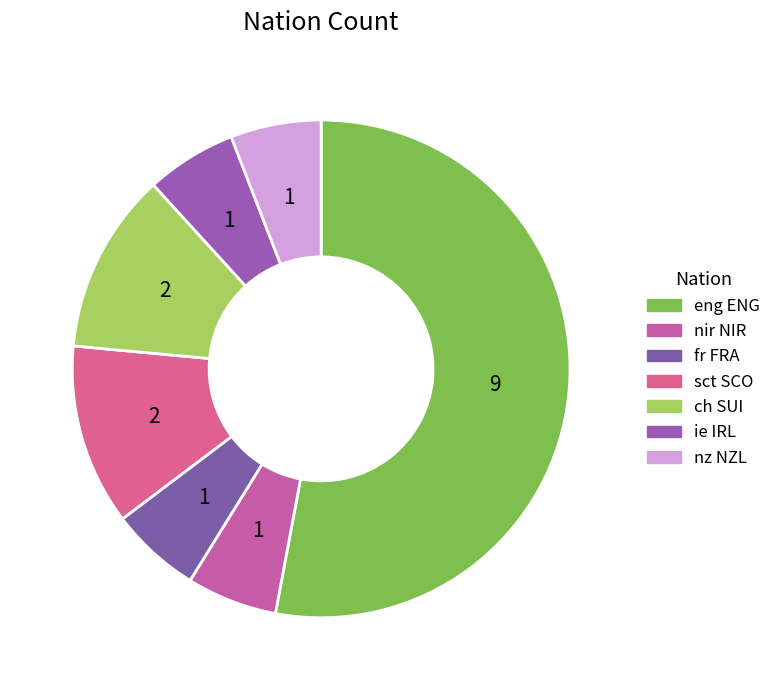

Which has a higher value, nz NZL or sct SCO?

sct SCO